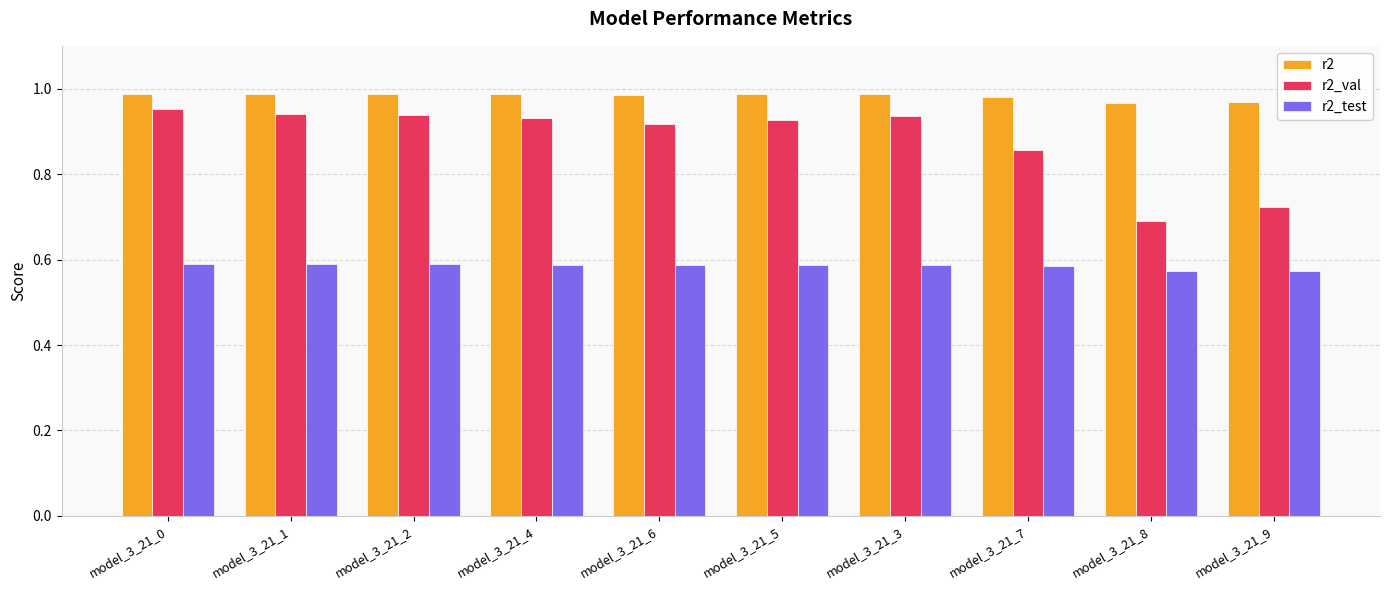

Is it true that r2_val equals 0.2 at model_3_21_0?

False